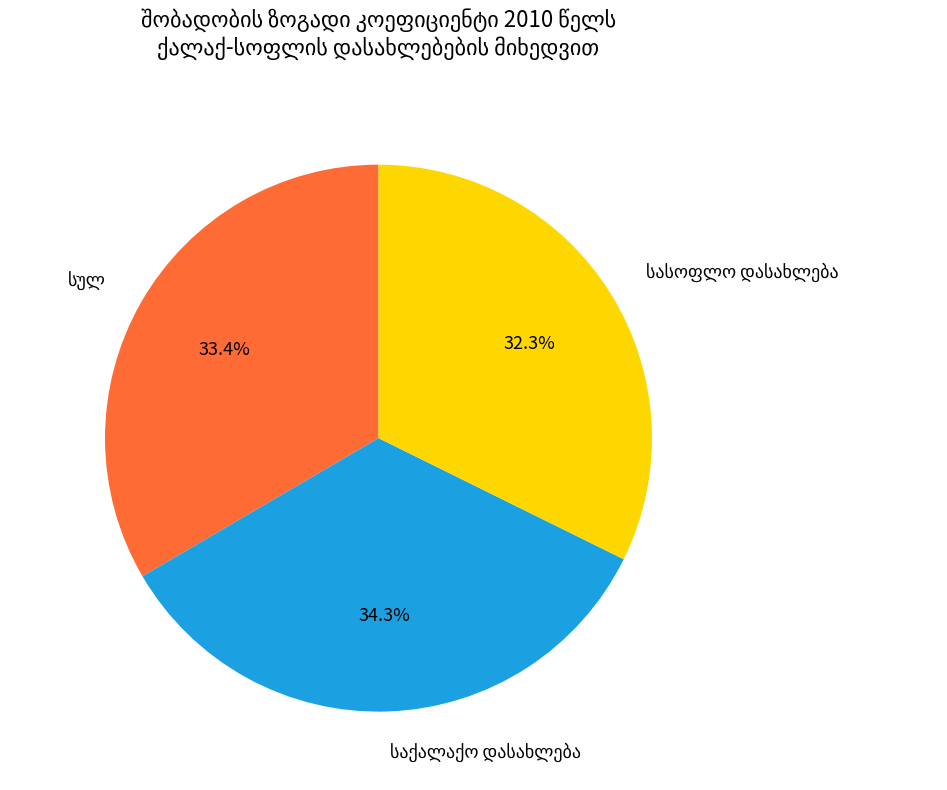

Is there any slice that represents more than half of the pie?

No